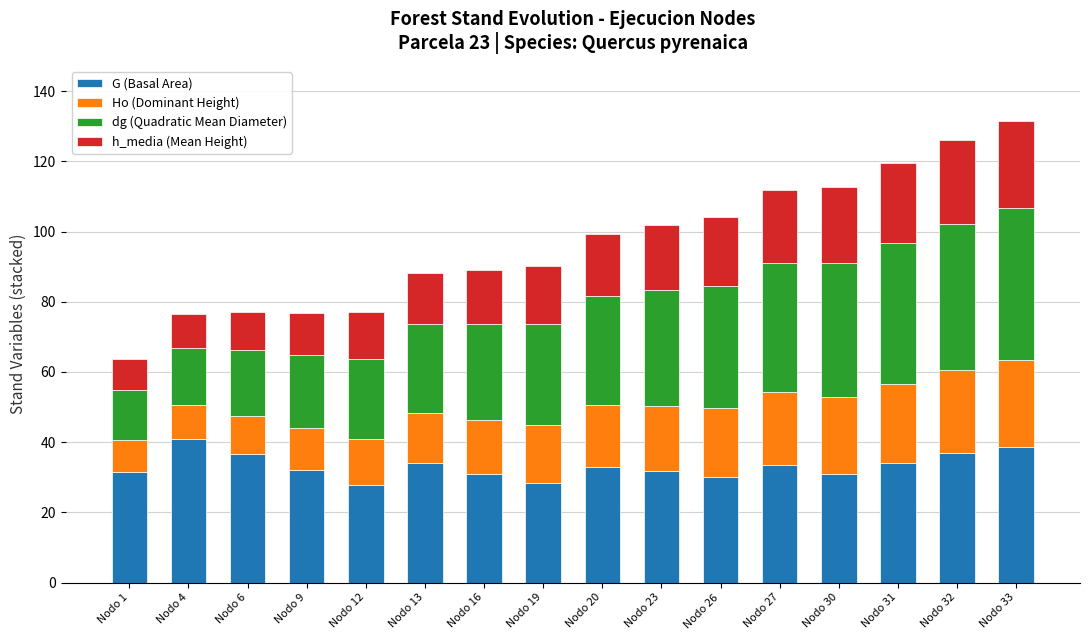

What is the total value across all series at Nodo 12?

77.0